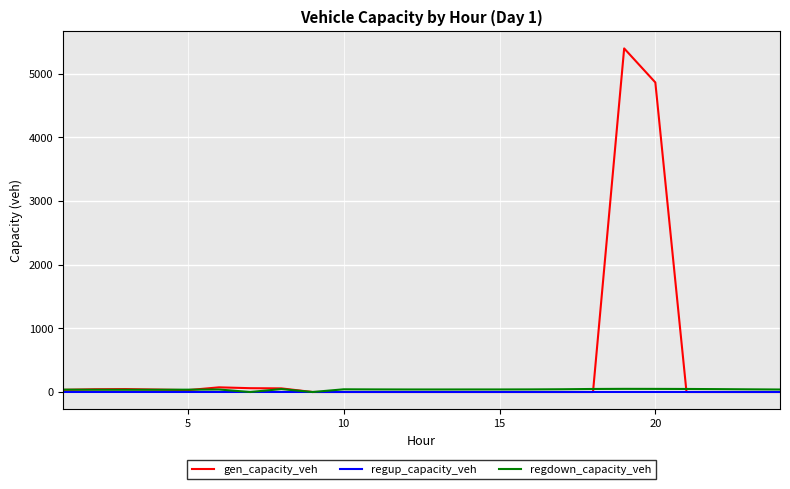

Does the chart display data point markers on the line(s)?

No